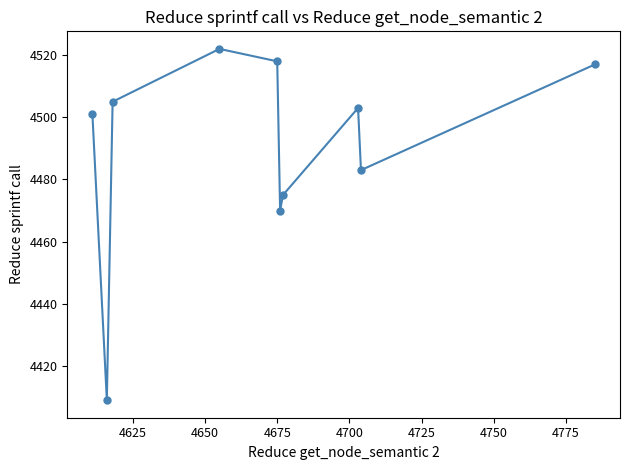

How many data points are less than 4503?

5